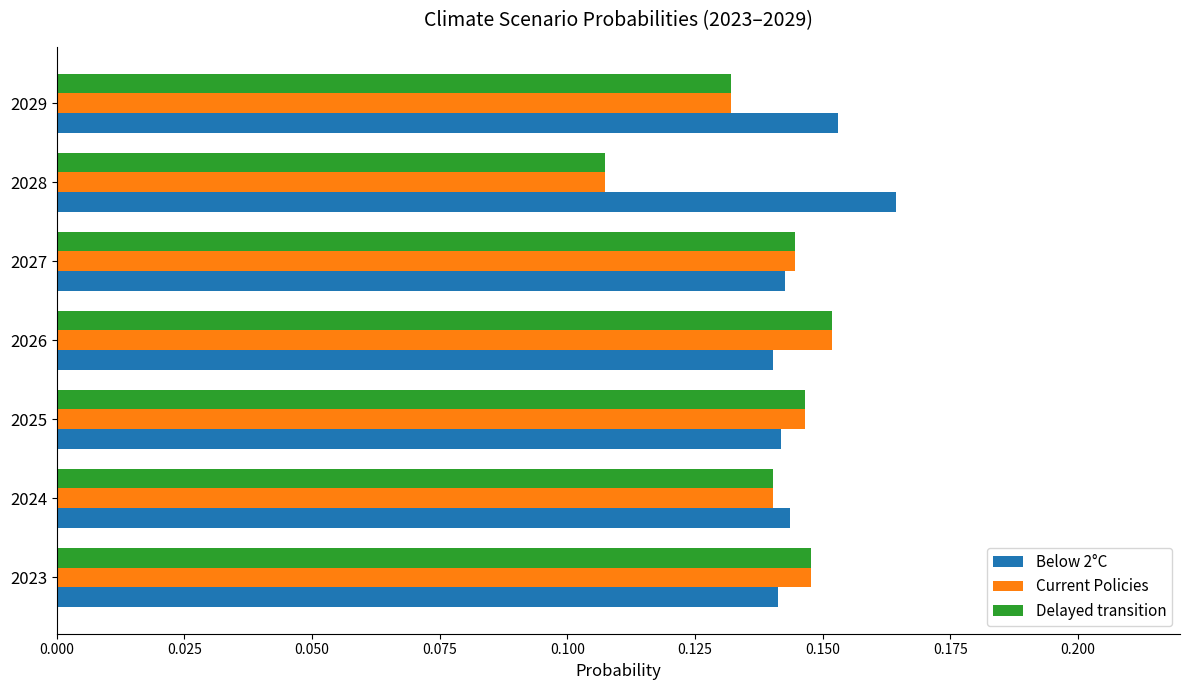

Where is Current Policies nearest to the value 0?

2028